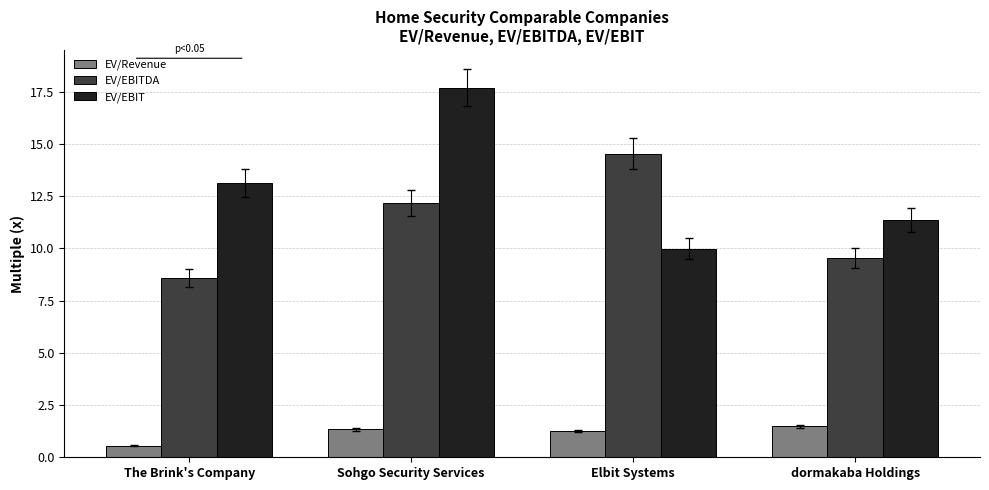

Which series has the largest total across all categories?

EV/EBIT